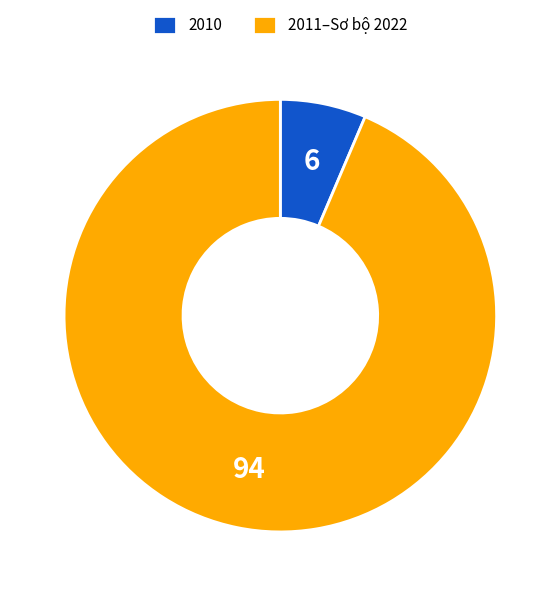

Between 2011–Sơ bộ 2022 and 2010, which is larger?

2011–Sơ bộ 2022